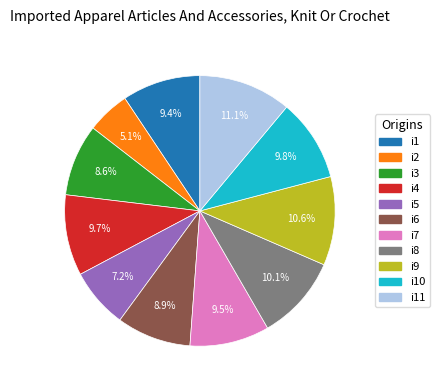

Is there a majority slice in this chart?

No